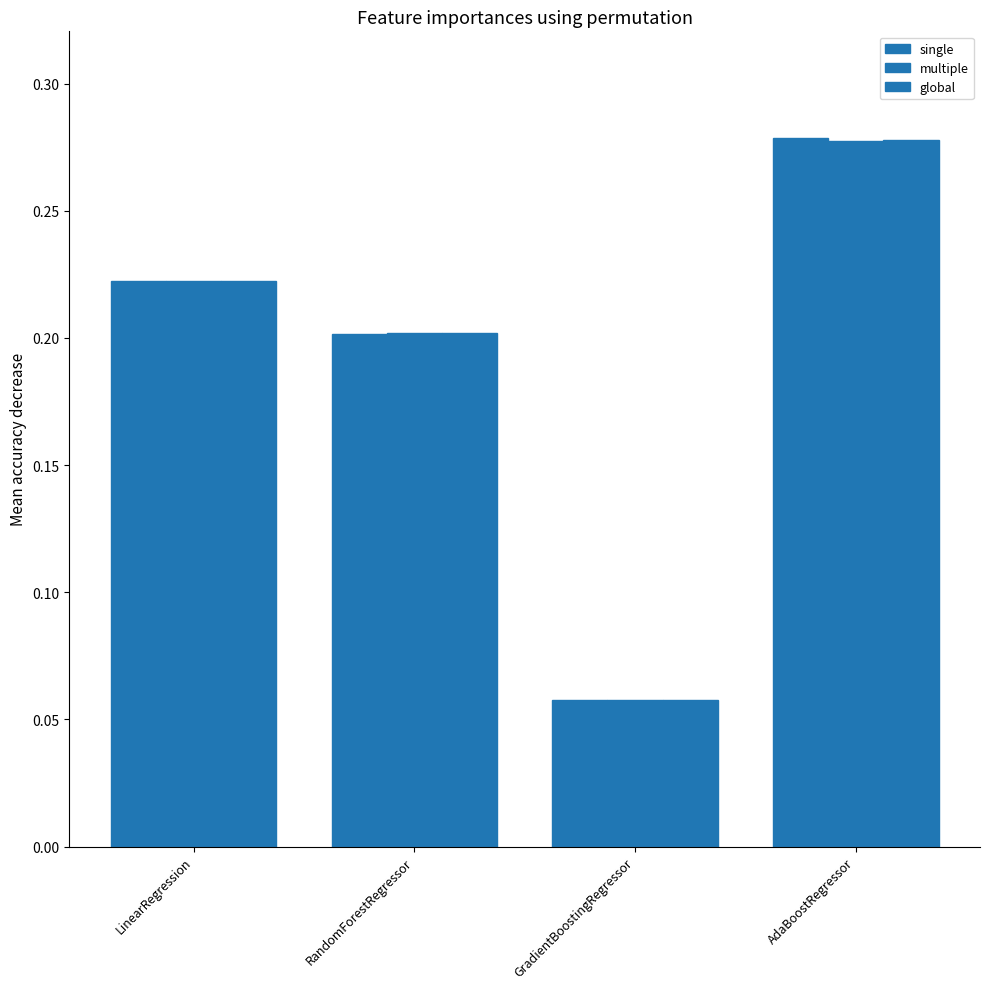

How many bars are there in total?

12